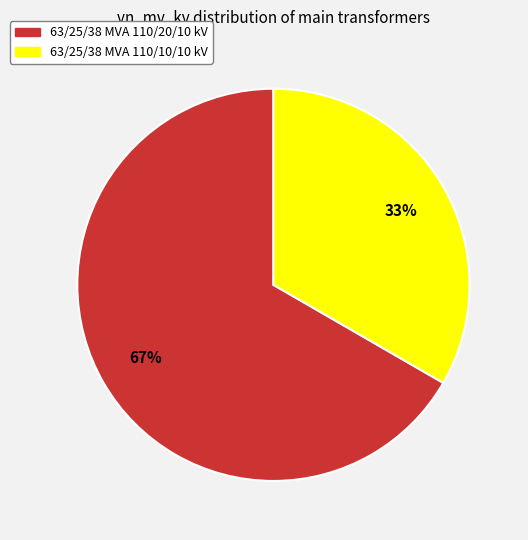

What percentage is the 63/25/38 MVA 110/20/10 kV slice, to the nearest percent?

67%